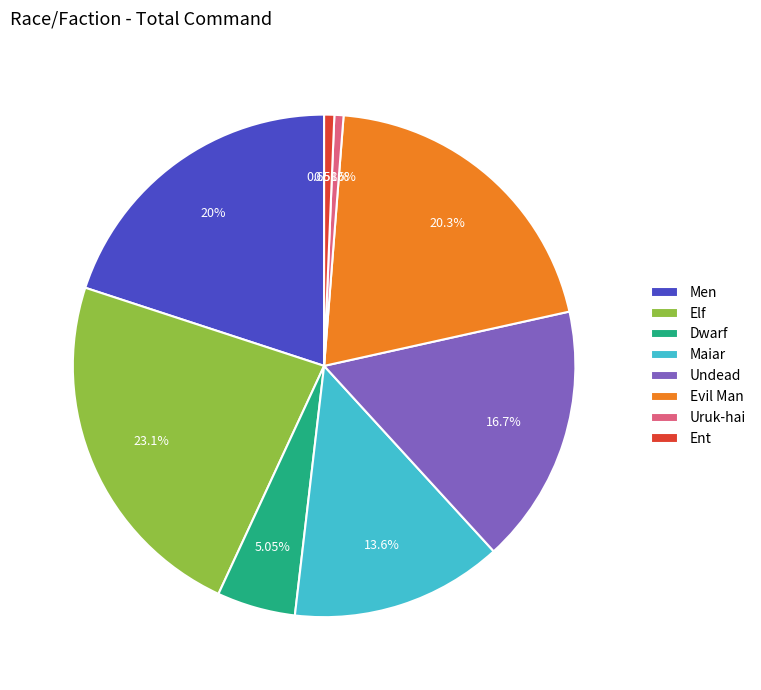

The Maiar slice represents 14% of the pie. True or false?

True